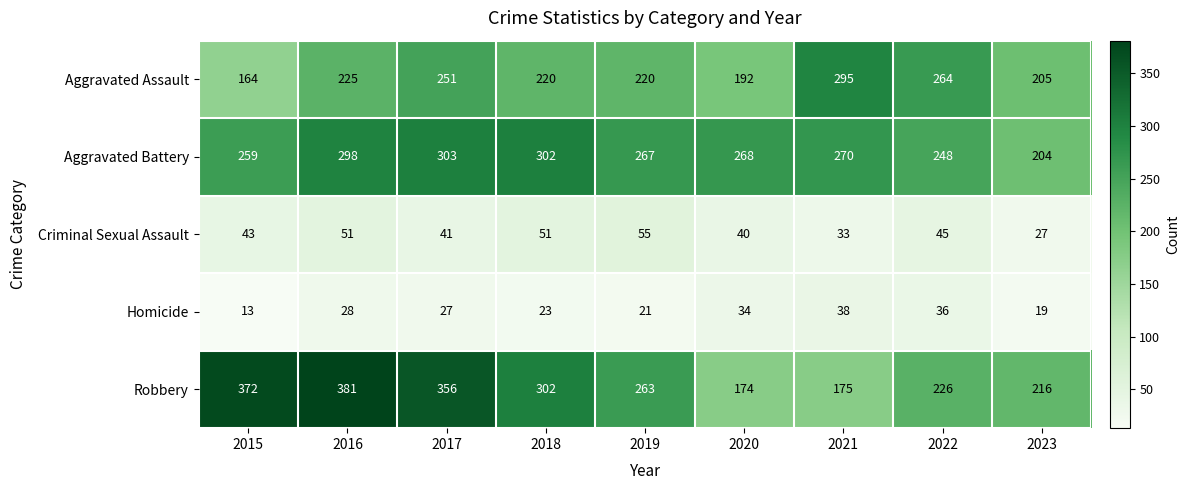

At which label does Aggravated Battery first exceed 268?

2016